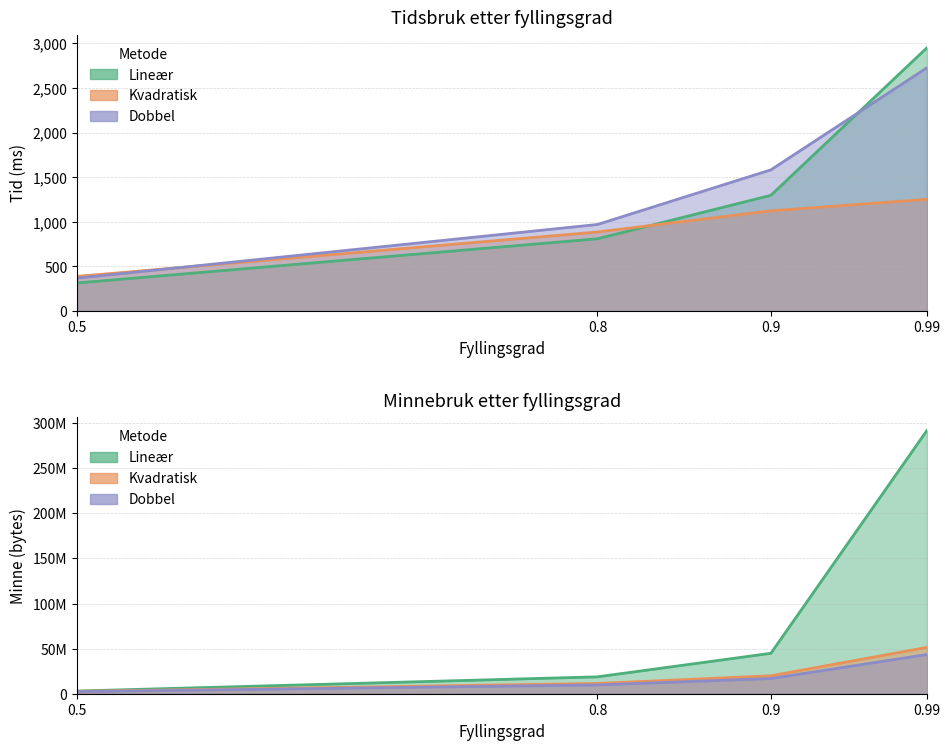

At which label does Kvadratisk (Tid) reach its peak?

0.99